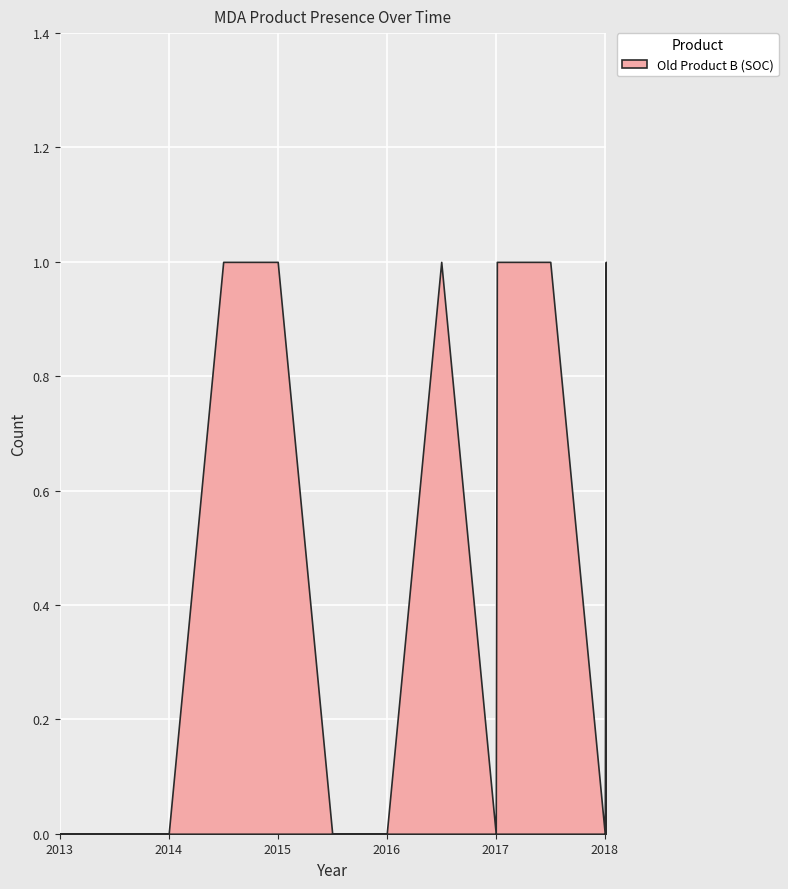

Rank the categories by value from lowest to highest.

2013, 2013.5, 2014, 2015.5, 2016, 2017, 2018, 2014.5, 2015, 2016.5, 2017.01, 2017.5, 2018.01